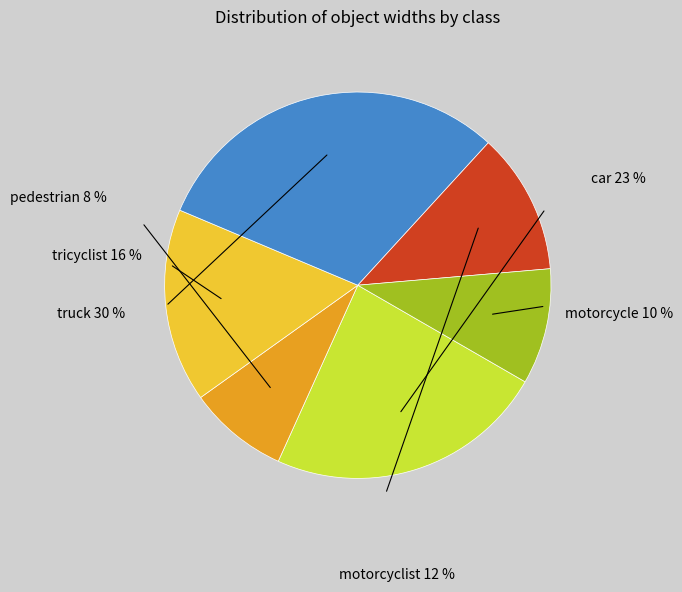

How many segments does this pie chart have?

6